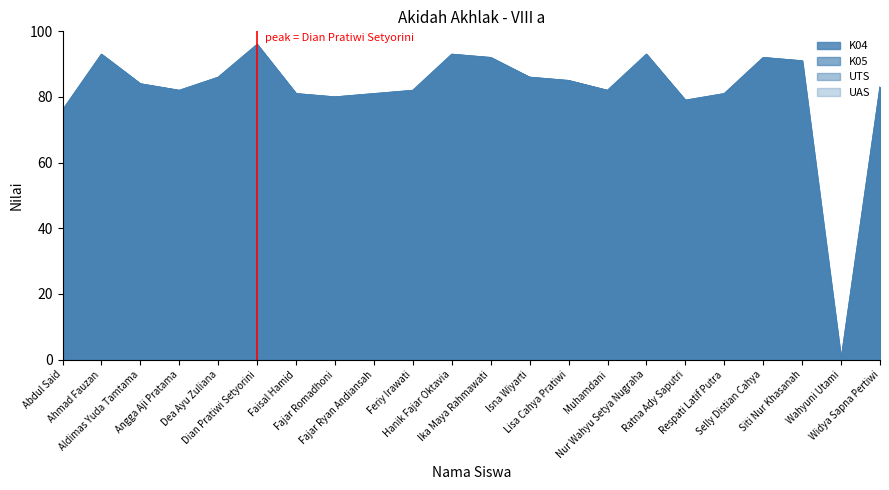

What is the difference between the UAS values at Isna Wiyarti and Wahyuni Utami?

86